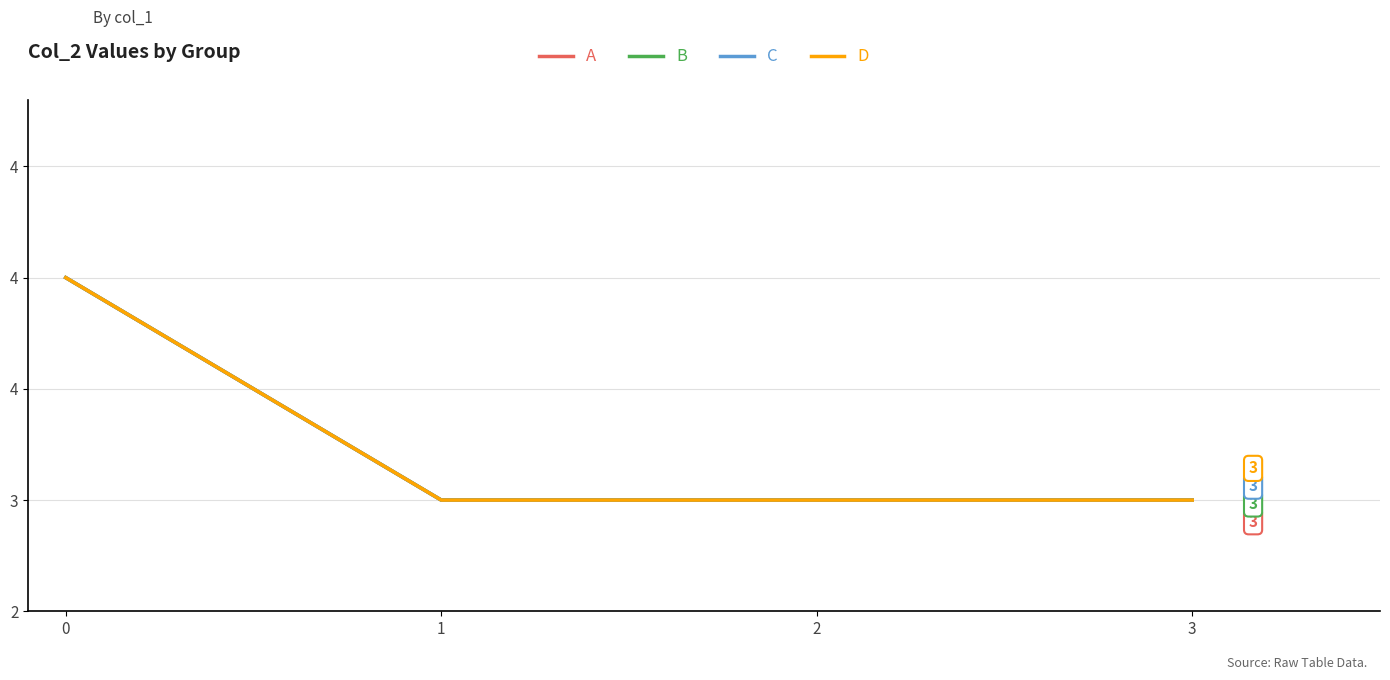

Reading left to right, transcribe all the data shown in this chart.

A: 4	3	3	3
B: 4	3	3	3
C: 4	3	3	3
D: 4	3	3	3